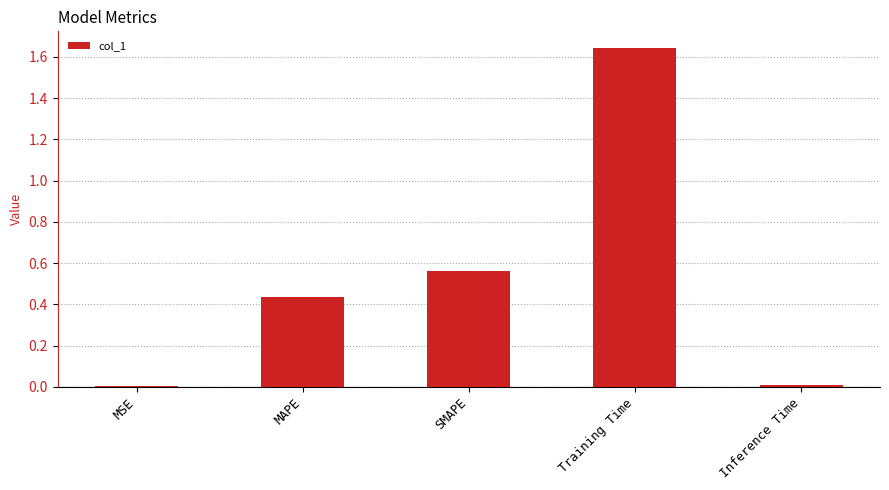

What is the sum of the values at MAPE and Training Time?

2.1